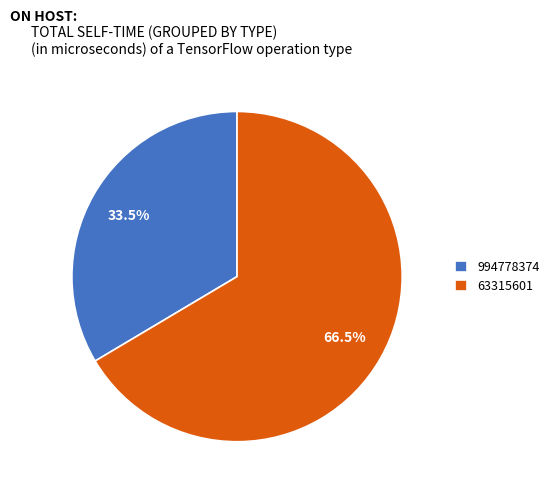

Is it true that 63315601 is 52% of the pie?

False